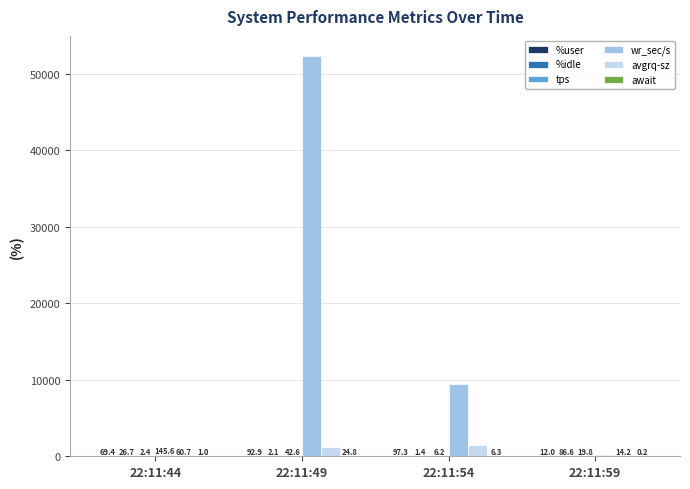

What is the maximum value shown in the chart?

52329.6